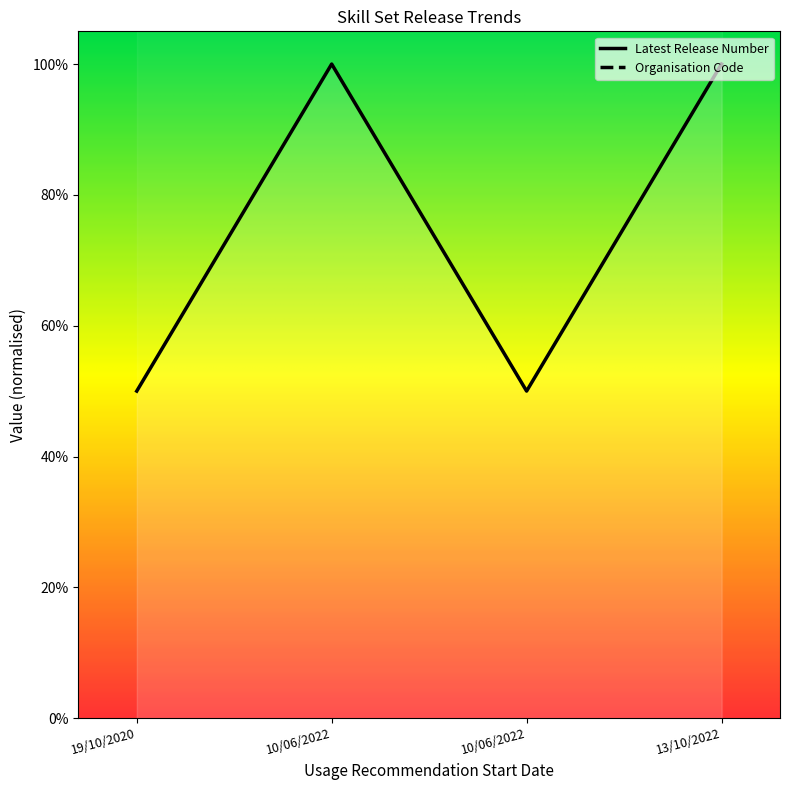

What is the label of the 1st point from the right?

13/10/2022